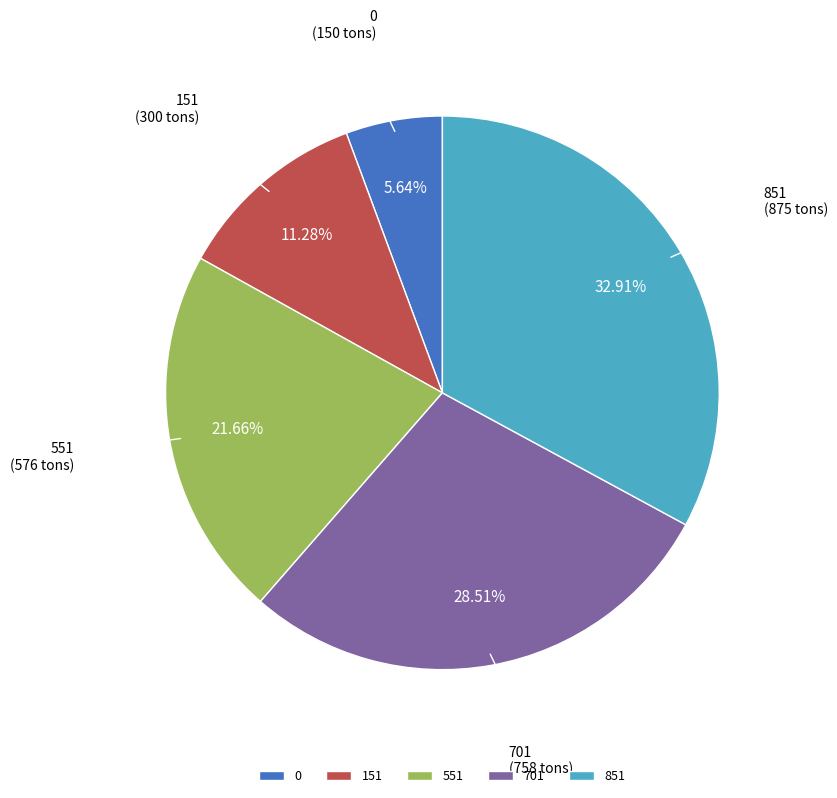

Count the number of slices in the pie.

5